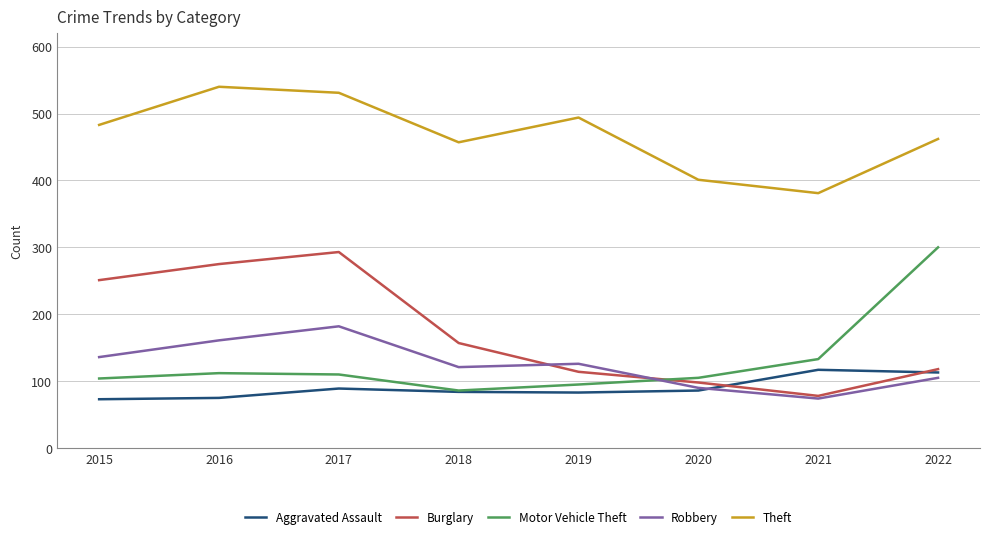

The Burglary series shows 368 at 2016. True or false?

False